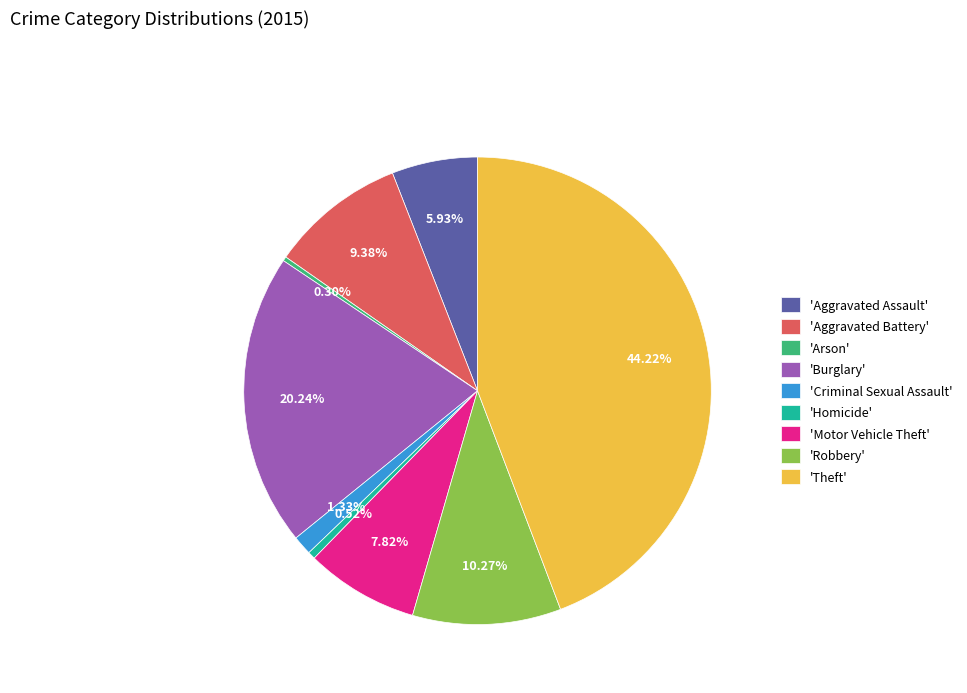

Does 'Homicide' account for over 50% of the chart?

No